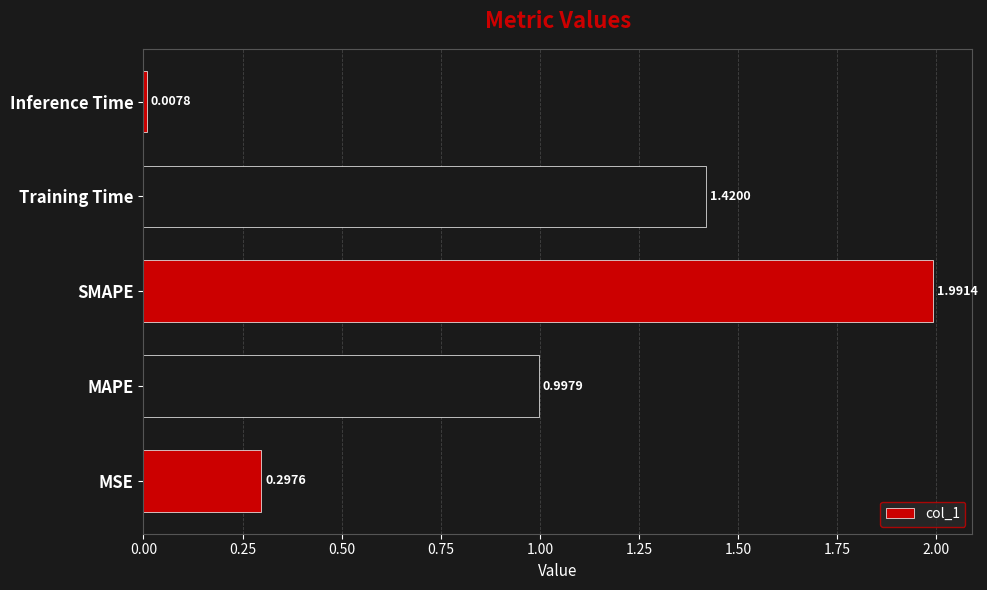

At which label is the value closest to 0?

Inference Time